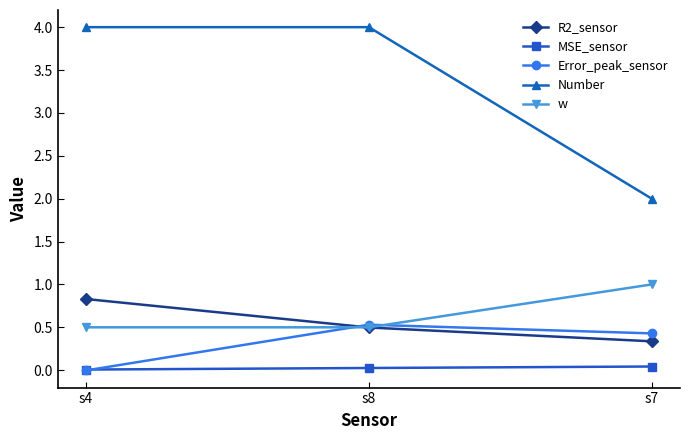

How many data points in Error_peak_sensor are above 0?

2